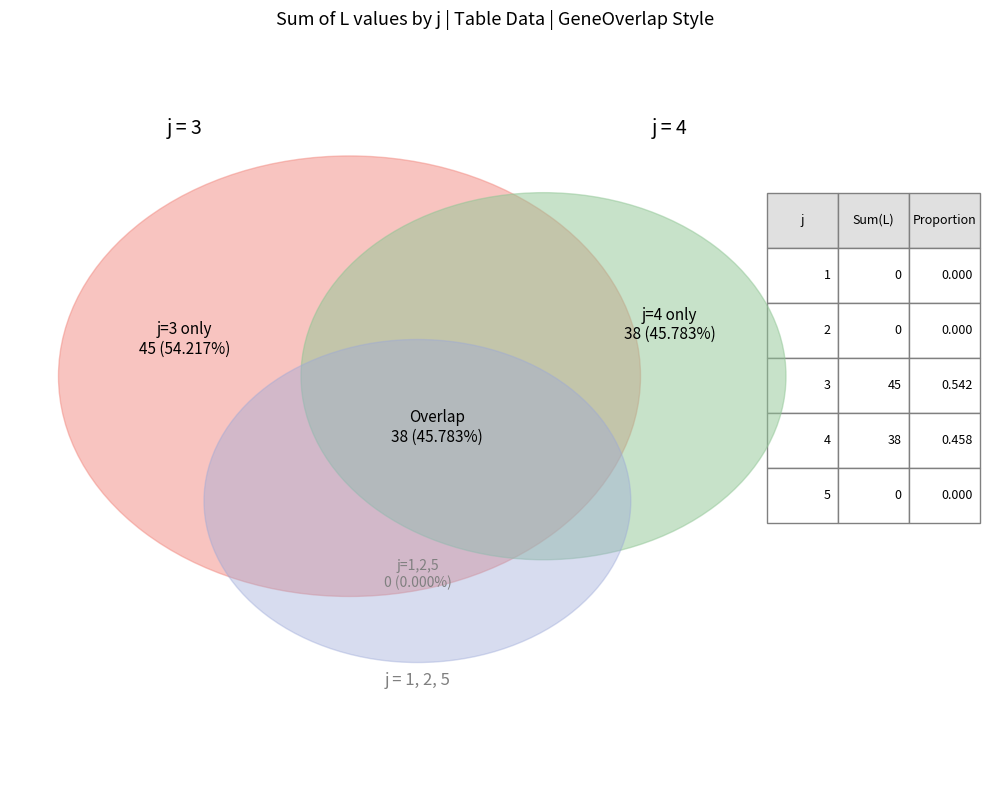

How many segments does this pie chart have?

5